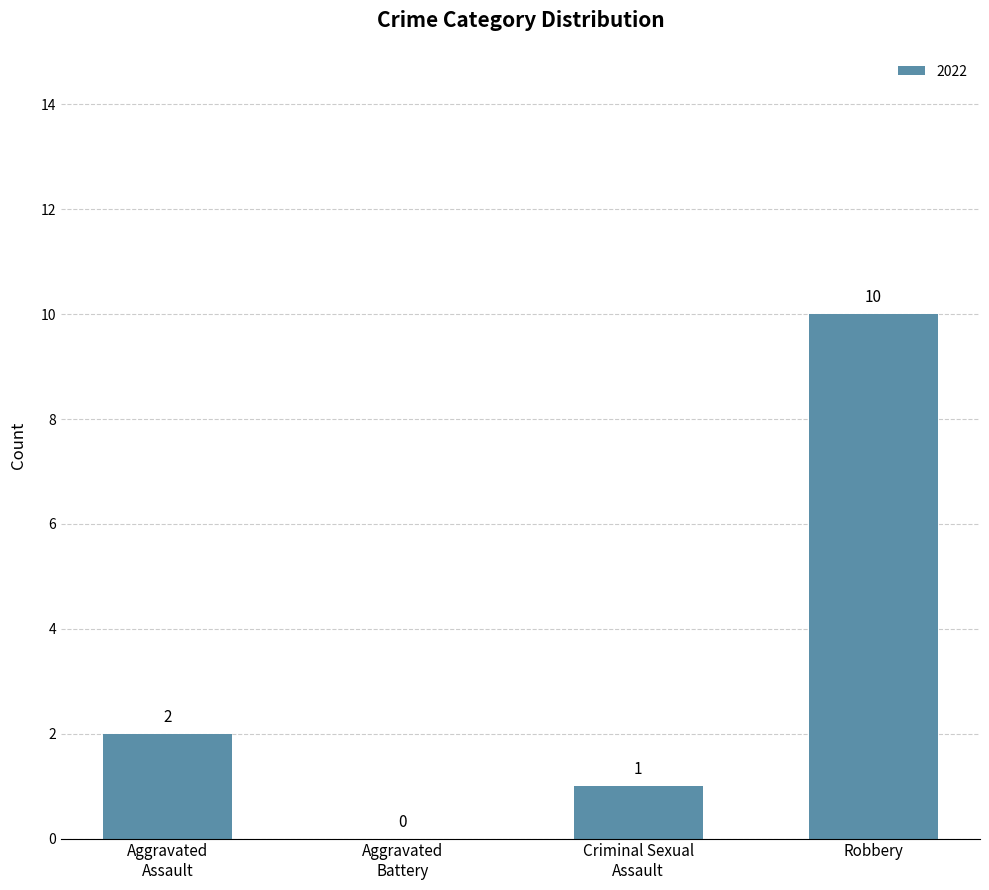

How many values are between 1 and 10?

3